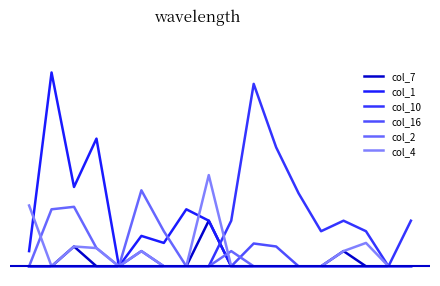

Which series ends up on top after the final intersection of col_10 and col_7?

col_10